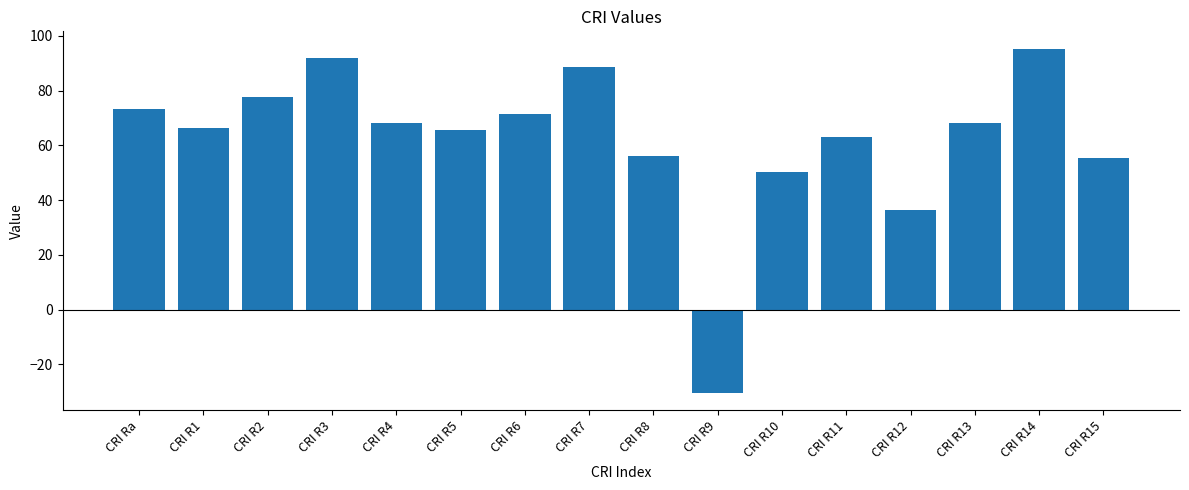

What is the label of the 10th bar from the left?

CRI R9